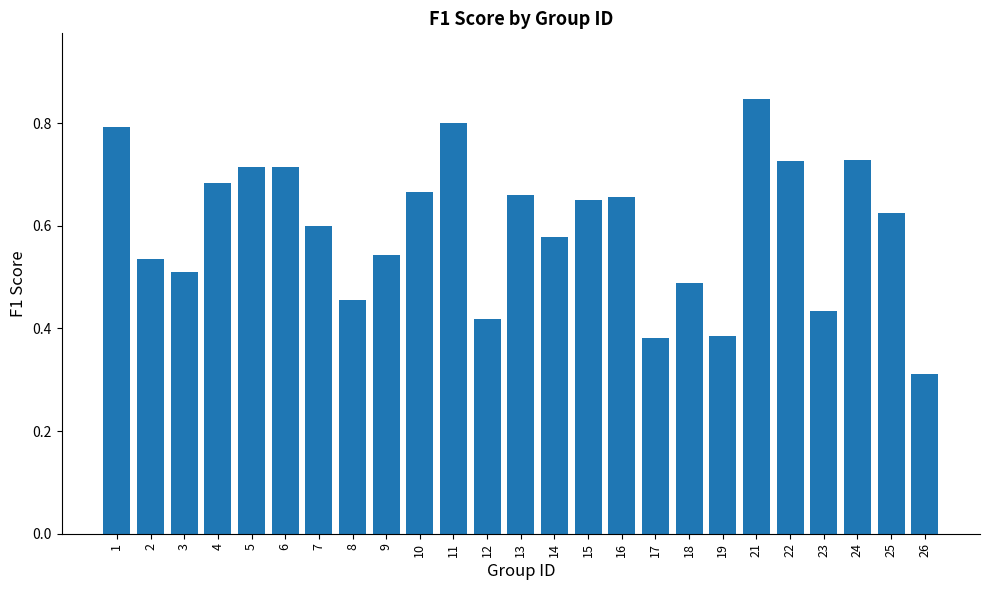

What is the sum of all values?

14.9